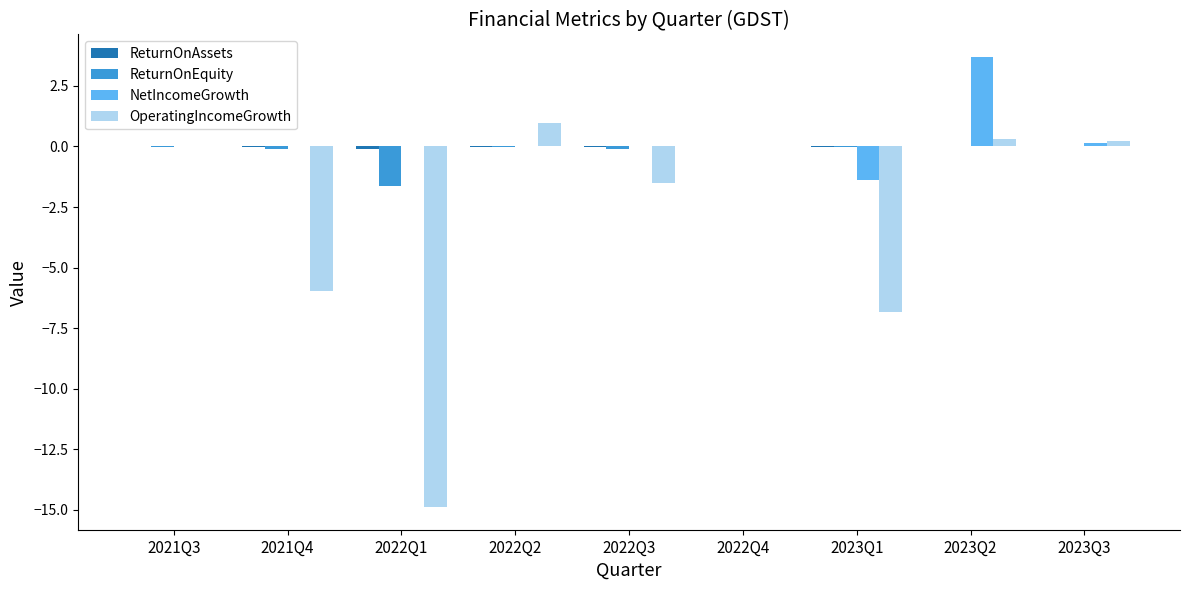

The value of NetIncomeGrowth at 2022Q1 is -1.6. True or false?

False